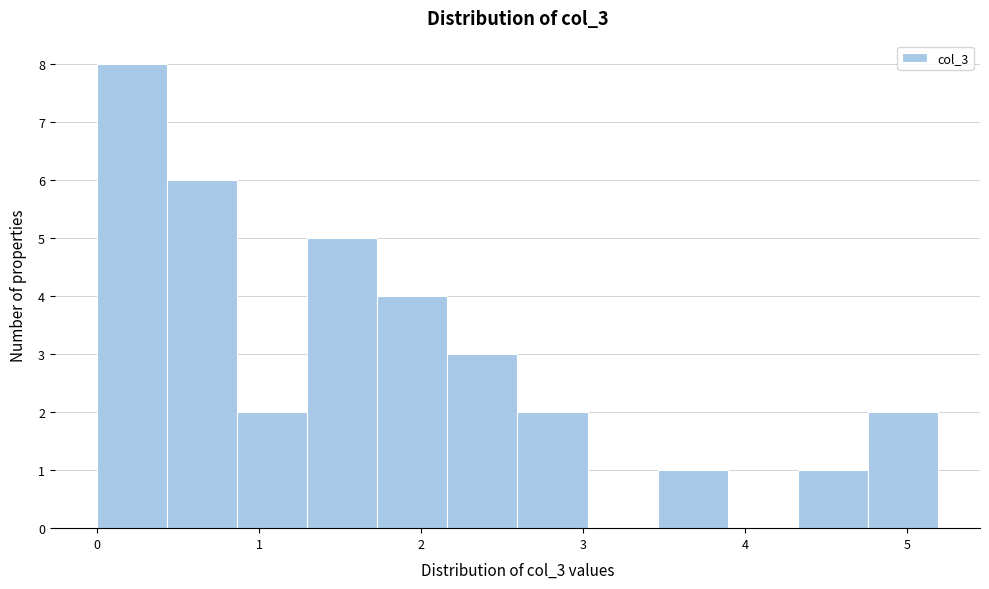

What is the height of the bar covering 0.4 to 0.9 on the x-axis? Neither the bar edges nor the heights are printed on the chart, so give them approximately, as read against the axes.

6